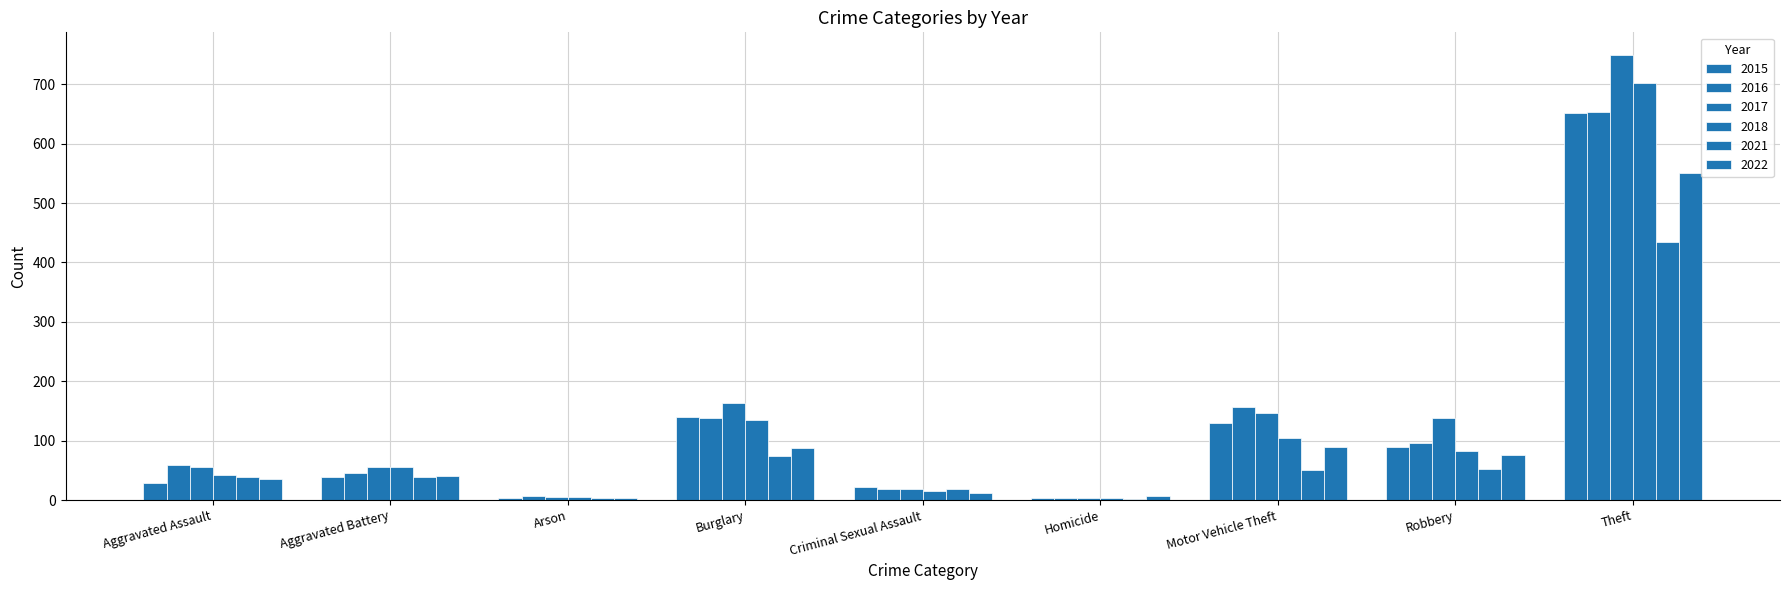

Reading left to right, list all the values displayed in this chart.

2015: Aggravated Assault=29	Aggravated Battery=39	Arson=4	Burglary=140	Criminal Sexual Assault=22	Homicide=4	Motor Vehicle Theft=130	Robbery=89	Theft=652
2016: Aggravated Assault=59	Aggravated Battery=45	Arson=6	Burglary=139	Criminal Sexual Assault=19	Homicide=4	Motor Vehicle Theft=157	Robbery=96	Theft=654
2017: Aggravated Assault=56	Aggravated Battery=55	Arson=5	Burglary=164	Criminal Sexual Assault=18	Homicide=4	Motor Vehicle Theft=146	Robbery=138	Theft=750
2018: Aggravated Assault=43	Aggravated Battery=55	Arson=5	Burglary=134	Criminal Sexual Assault=15	Homicide=3	Motor Vehicle Theft=105	Robbery=83	Theft=702
2021: Aggravated Assault=38	Aggravated Battery=39	Arson=4	Burglary=74	Criminal Sexual Assault=19	Homicide=2	Motor Vehicle Theft=50	Robbery=53	Theft=435
2022: Aggravated Assault=35	Aggravated Battery=41	Arson=3	Burglary=87	Criminal Sexual Assault=12	Homicide=6	Motor Vehicle Theft=90	Robbery=76	Theft=551